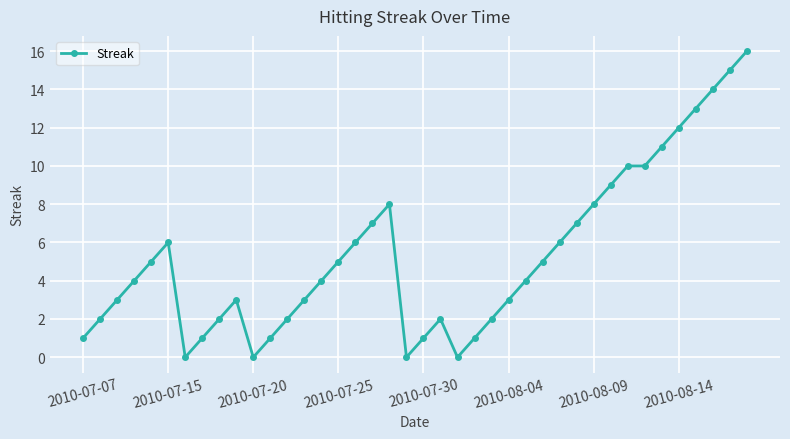

True or false: there are more than 1 points higher than both neighbors.

True